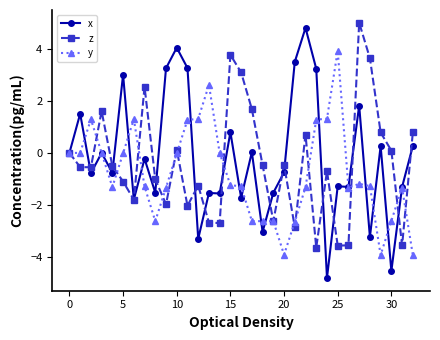

What is the value of the y point at the 10th from the left?

-1.3